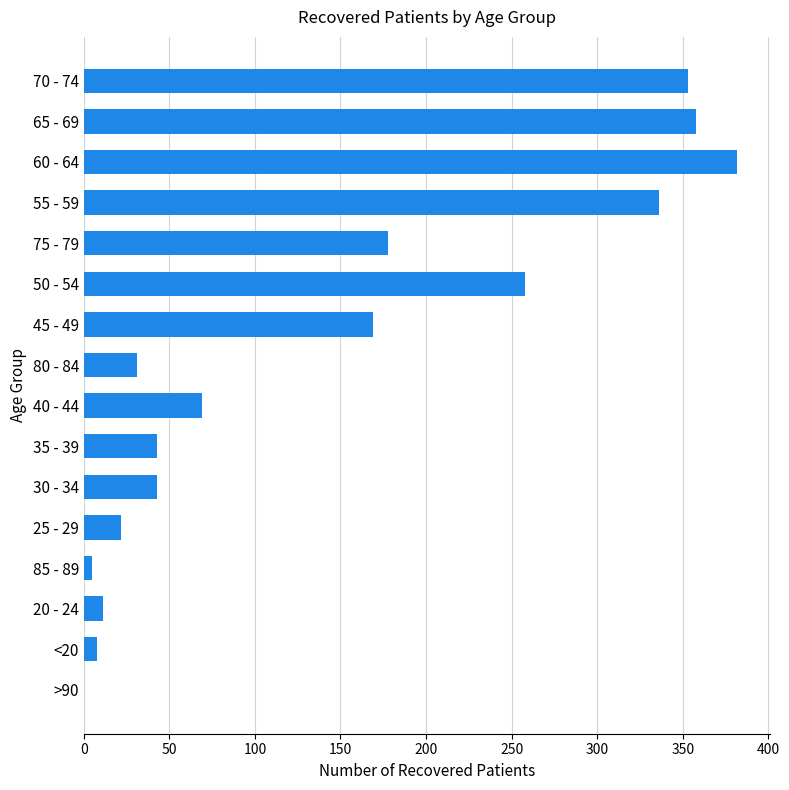

Which has a higher value, 55 - 59 or >90?

55 - 59